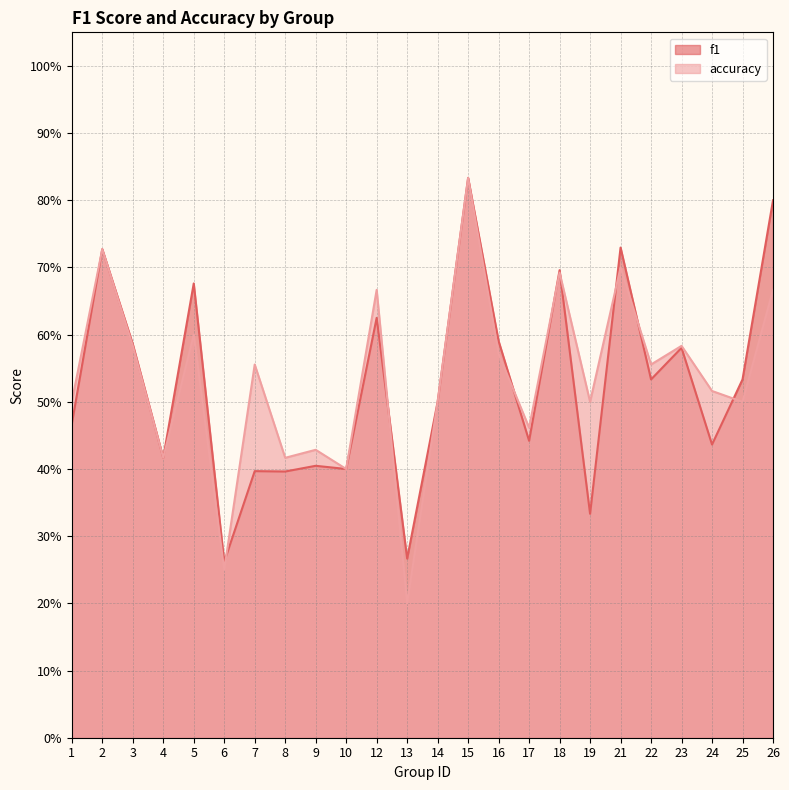

True or false: f1 has a value of 1.0 at 2.

False